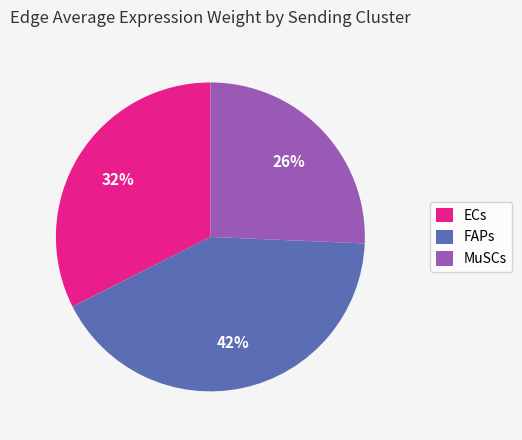

How many slices are in this pie chart?

3